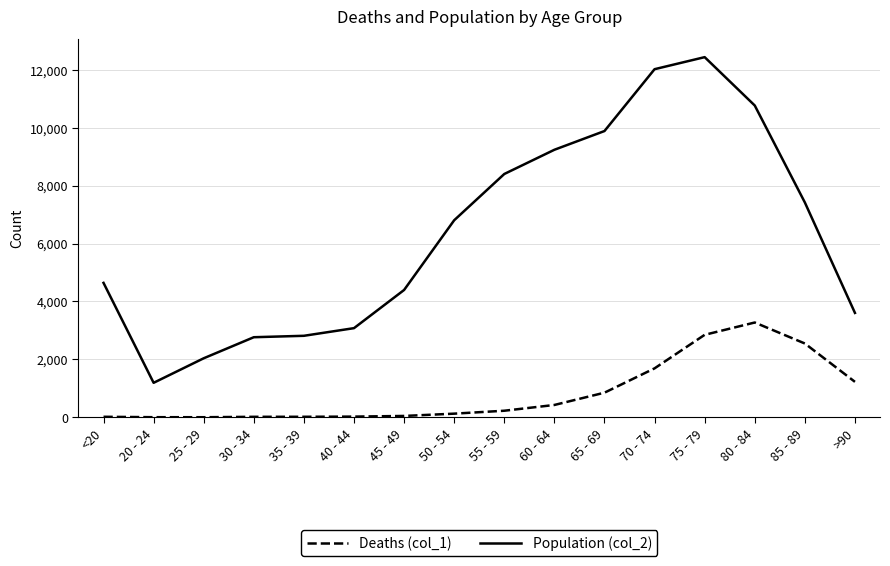

Which series has the largest range (max minus min)?

Population (col_2)